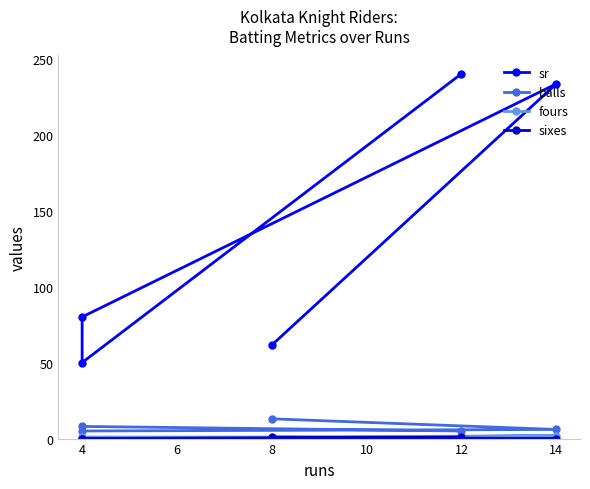

At which category is the sum across all series the highest?

12